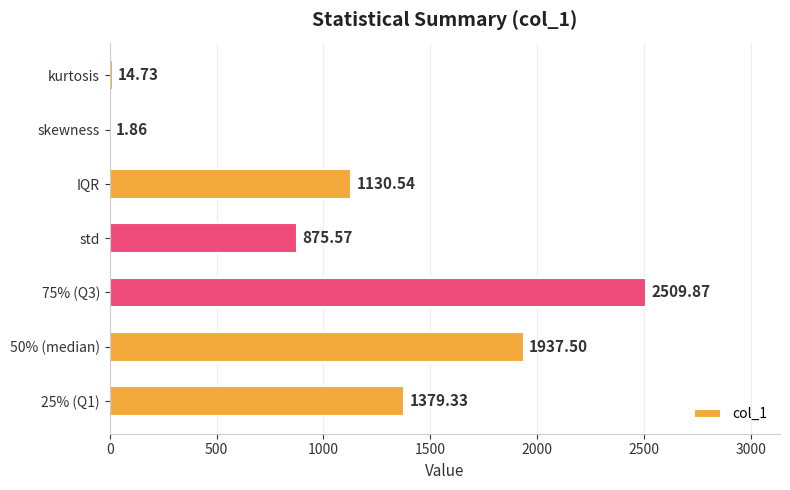

What is the sum of all values?

7849.4